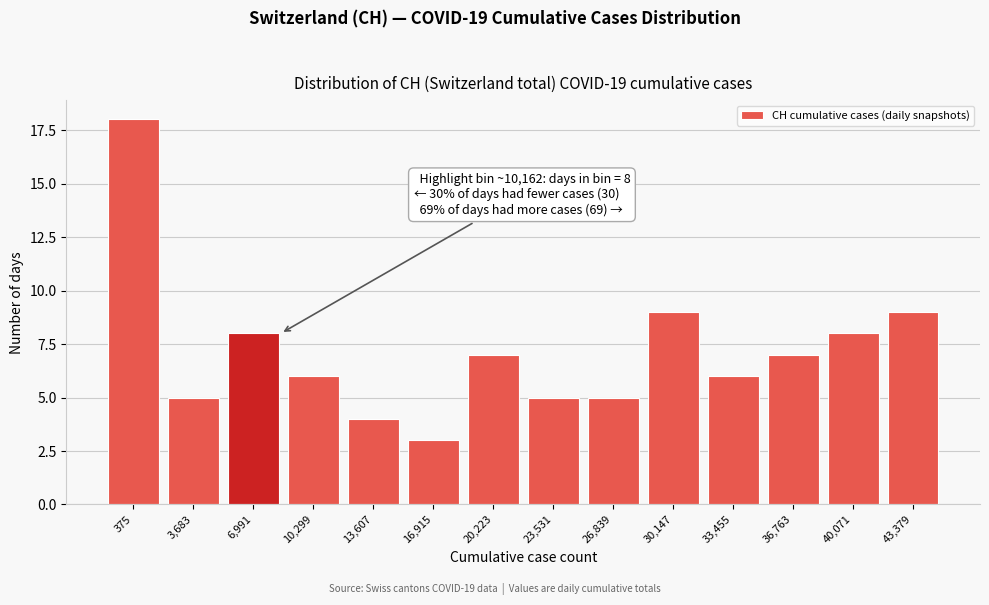

Reading right to left, transcribe all the data shown in this chart.

9	8	7	6	9	5	5	7	3	4	6	8	5	18